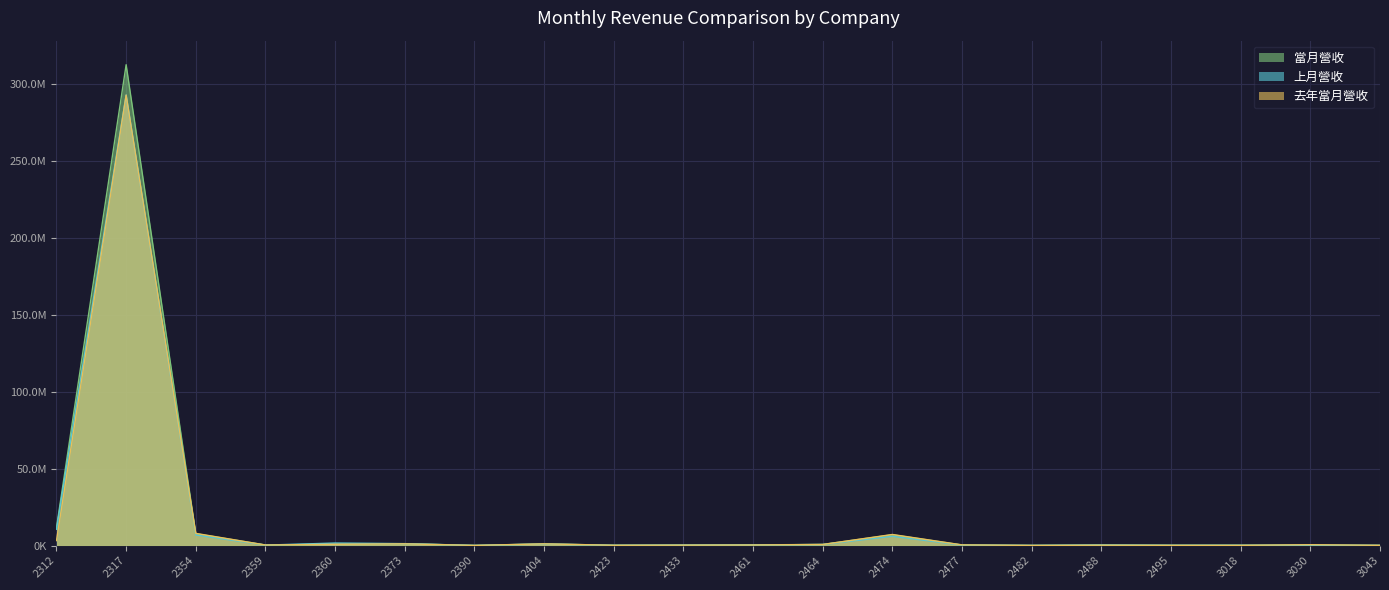

What are all the series names shown in the legend?

當月營收, 上月營收, 去年當月營收